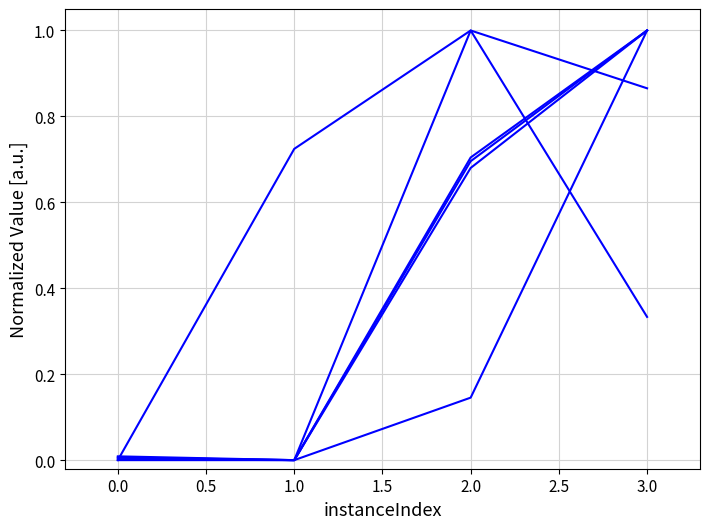

Reading left to right, list all the values displayed in this chart.

rootDualBoundTime: 0.0	0.7	1.0	0.9
bestSolutionTime: 0.0	0.0	0.1	1.0
terminationTime: 0.0	0.0	0.7	1.0
nodes: 0.0	0.0	0.7	1.0
iterations: 0.0	0.0	0.7	1.0
dualBound: 0.0	0.0	1.0	0.3